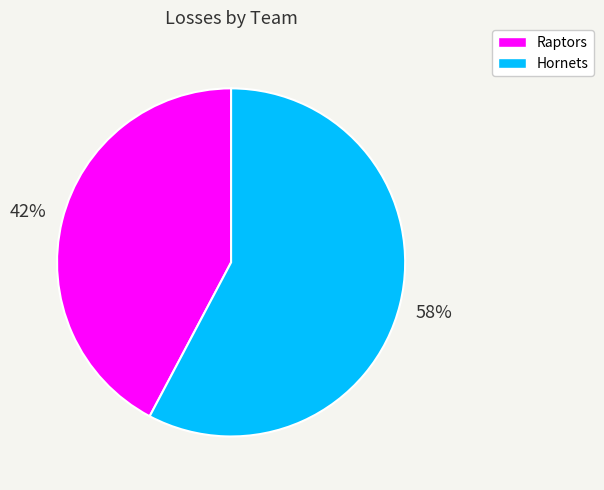

Between Raptors and Hornets, which is larger?

Hornets